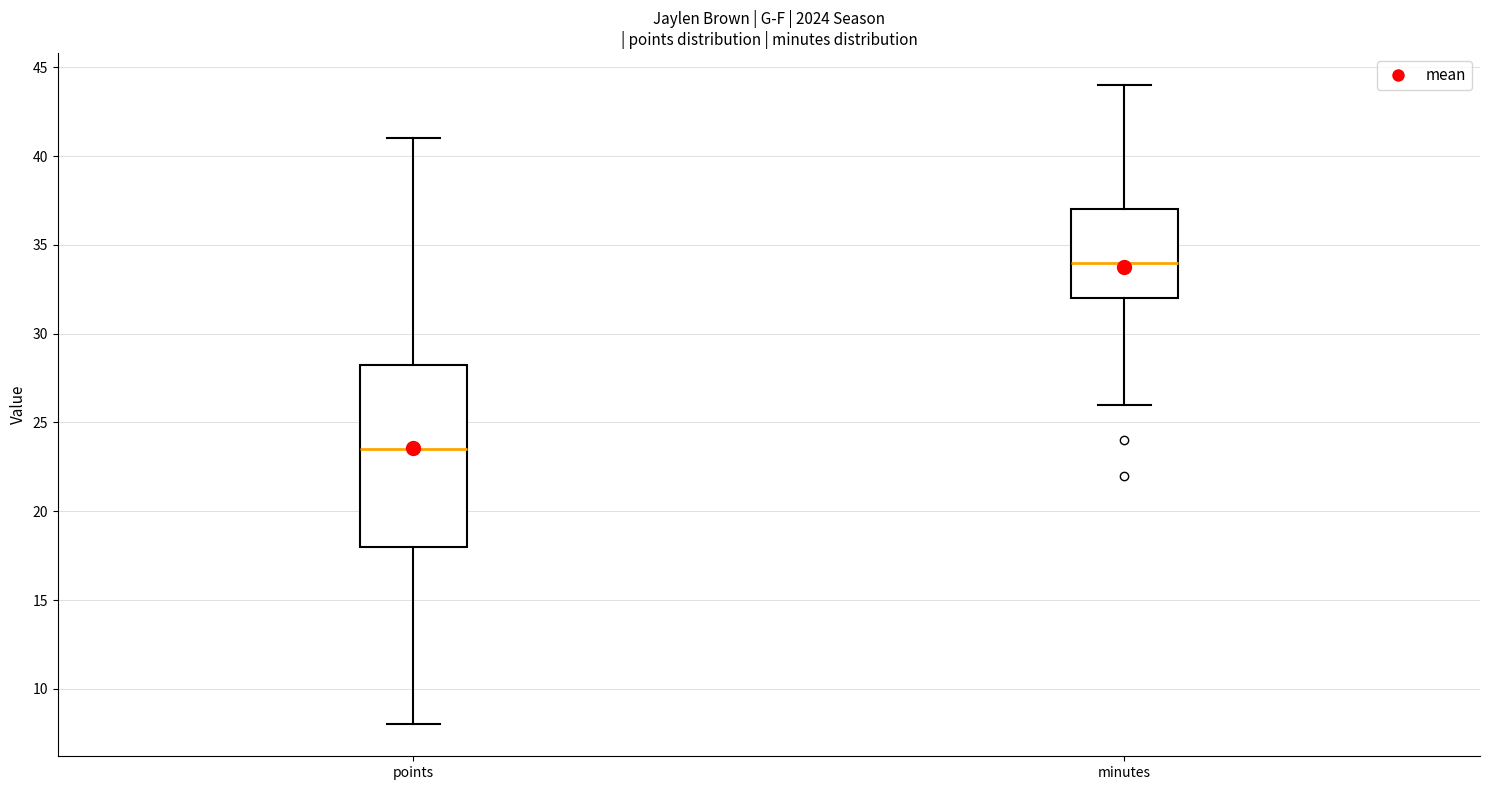

Reading left to right, read every box against the y-axis: the position of its median line, the range the box covers, and the ends of its whiskers. The values are not printed on the chart, so give them approximately, as read against the axis.

points: median 23.5, box 18.0 to 28.5, whiskers 8.0 to 41.0
minutes: median 34.0, box 32.0 to 37.0, whiskers 26.0 to 44.0